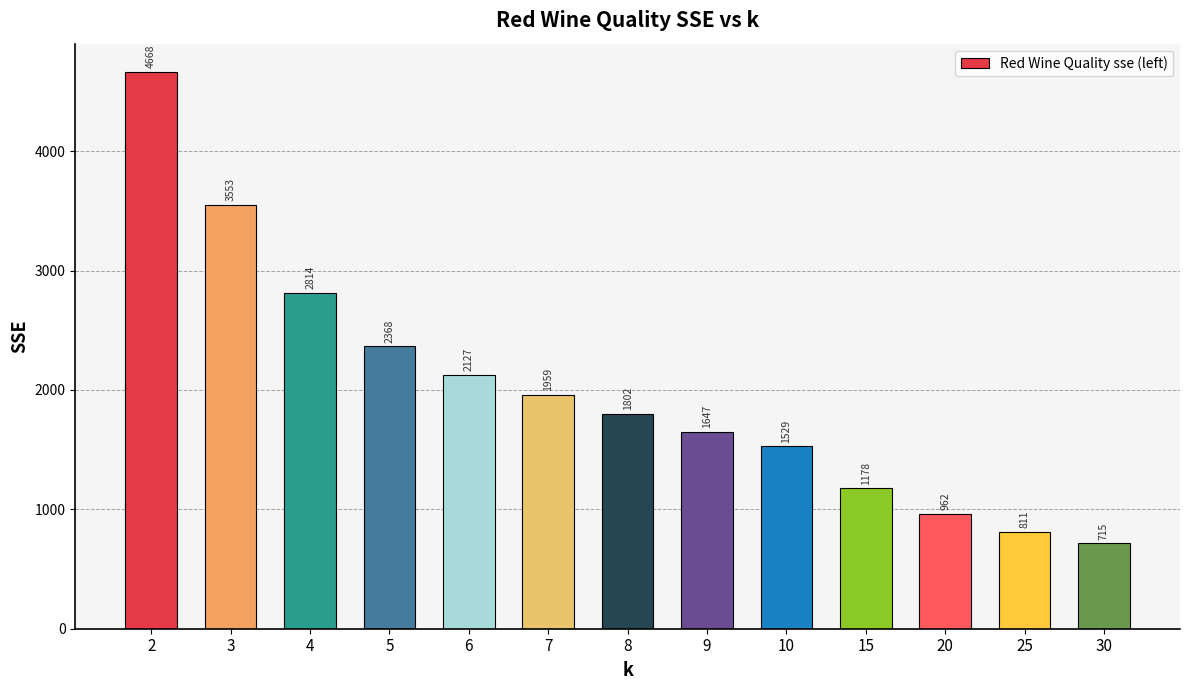

What is the value of the 6th bar from the left?

1959.3